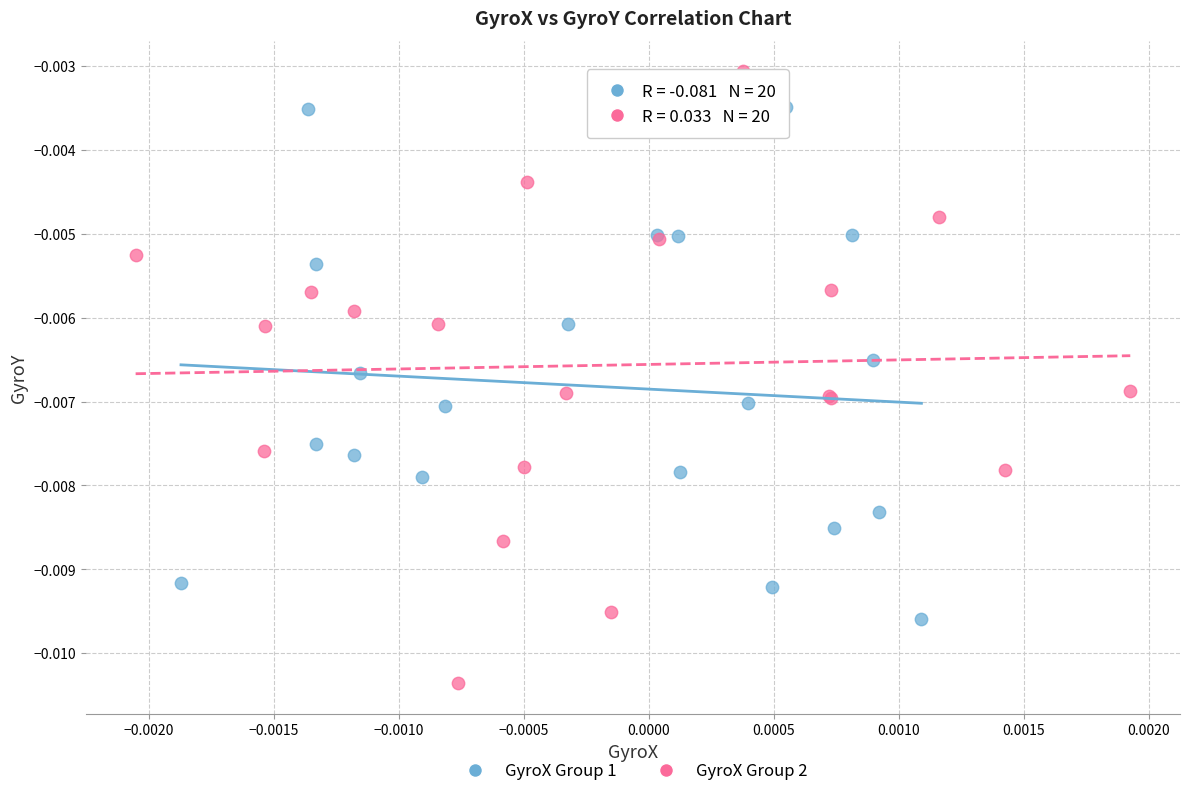

Which series contains the lowest Y value?

GyroX Group 2